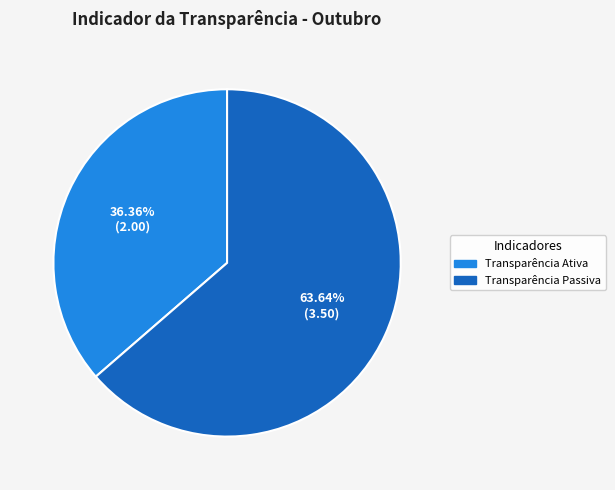

Is it true that Transparência Passiva is 64% of the pie?

True